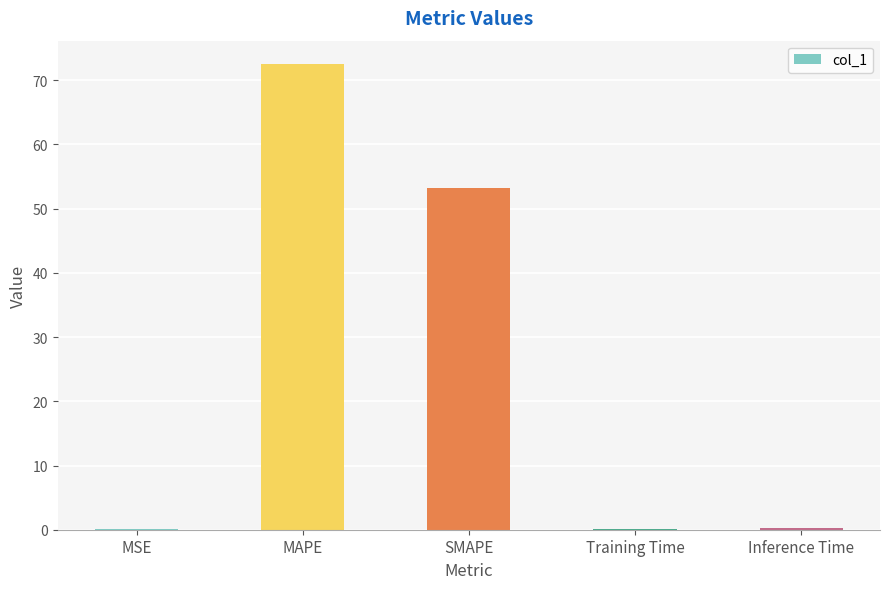

What is the maximum value shown in the chart?

72.5